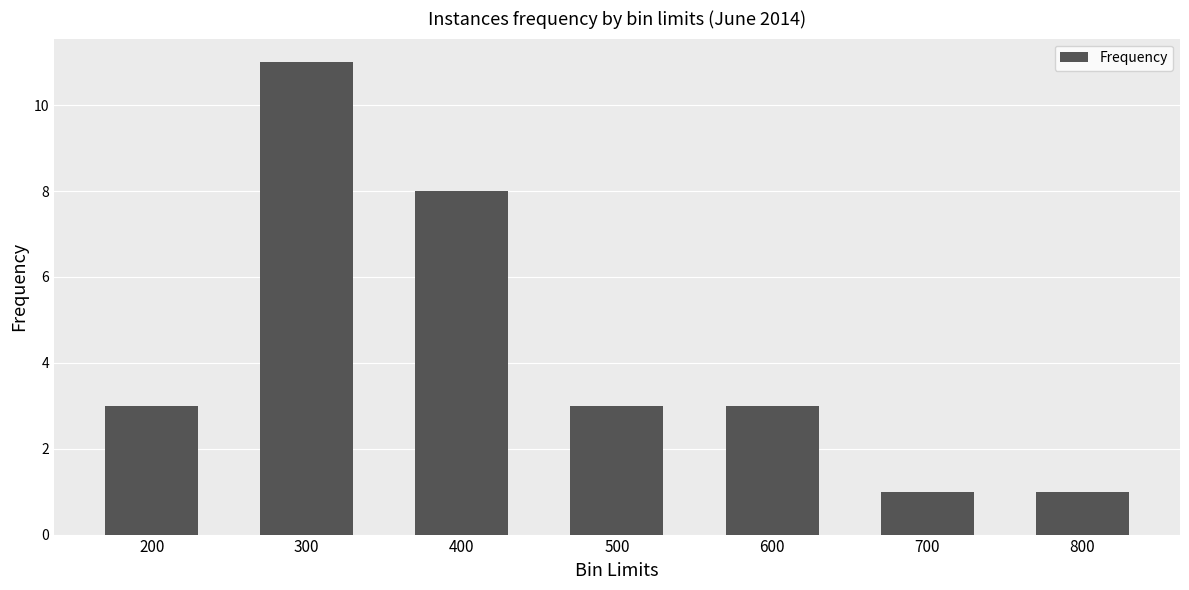

What is the sum of all values?

30